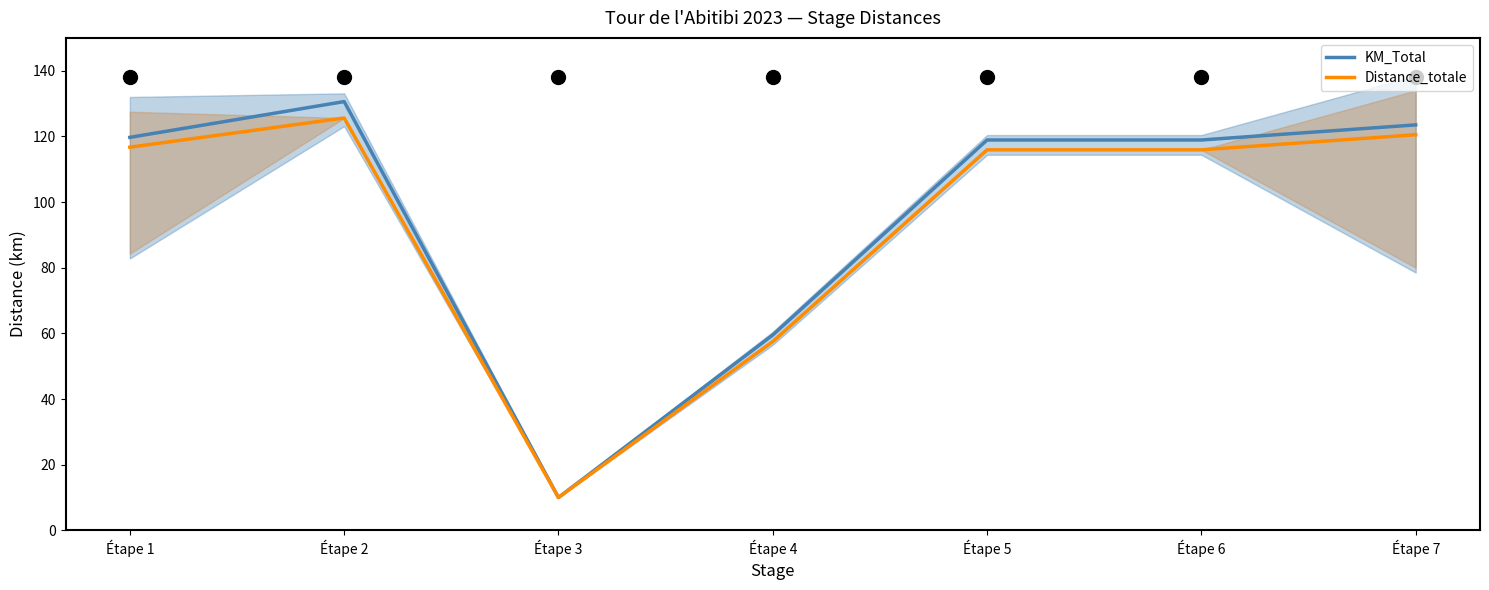

What is the value of the Distance_totale point at the 4th from the left?

57.5